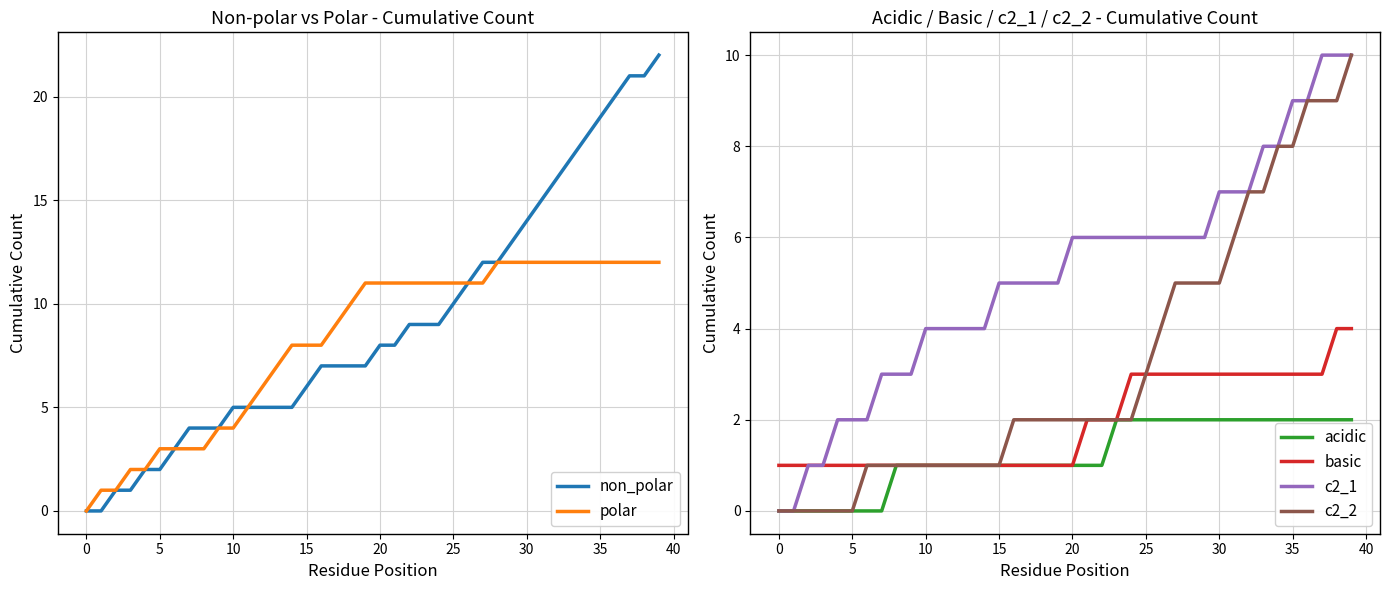

The basic series shows 0 at 15. True or false?

False